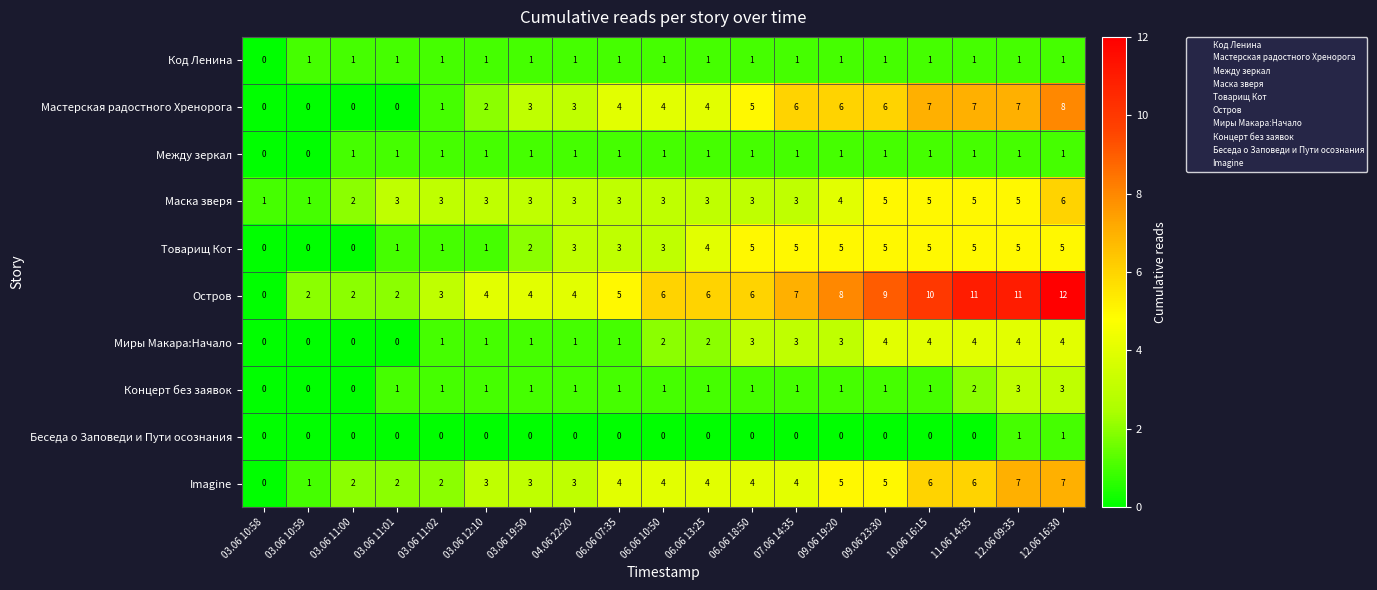

How many Маска зверя values are between 3 and 5?

15